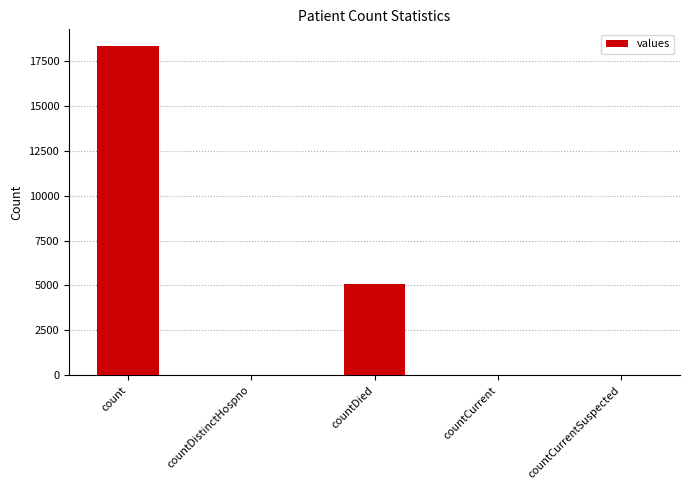

Which category has the highest value across all series?

count